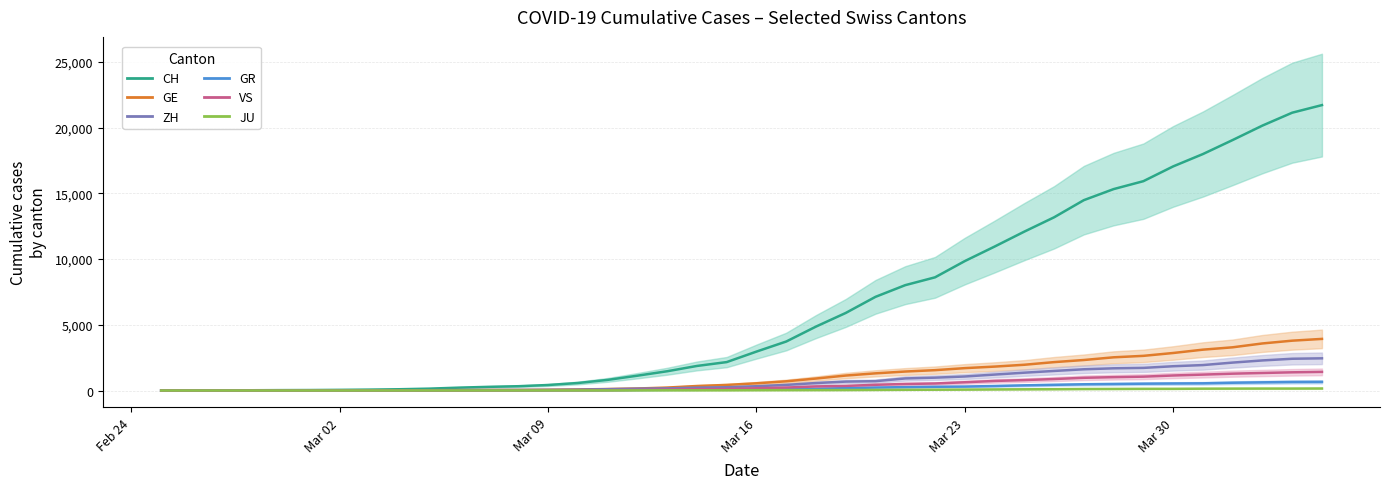

The GE series shows 1672 at Mar 30. True or false?

False